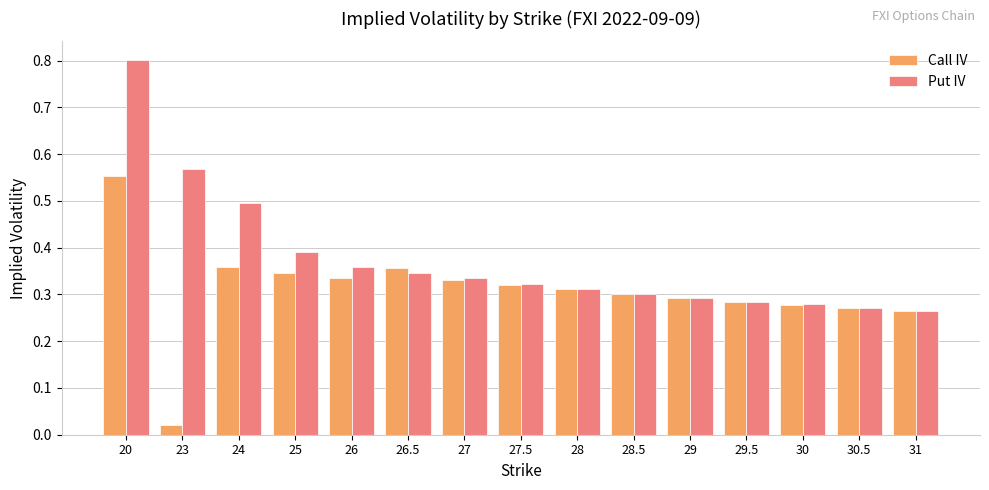

Which category has the highest value across all series?

20